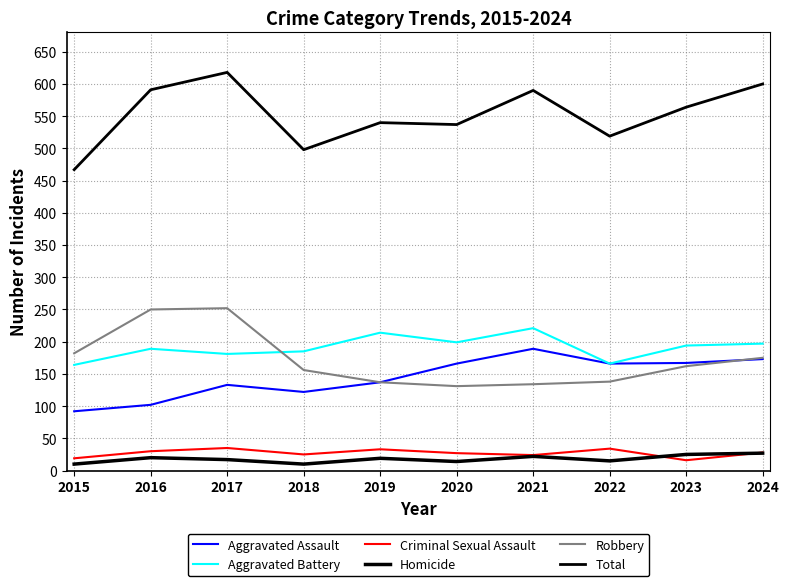

Is this an area chart (filled region under the line)?

No